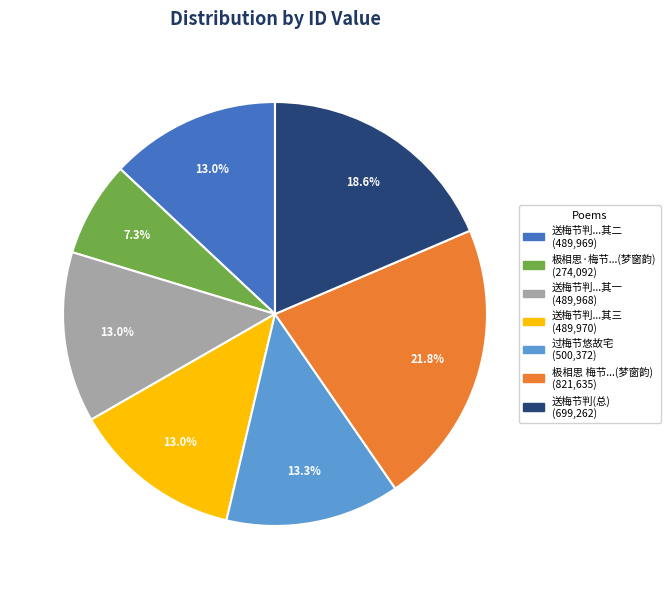

Is there any slice that represents more than half of the pie?

No